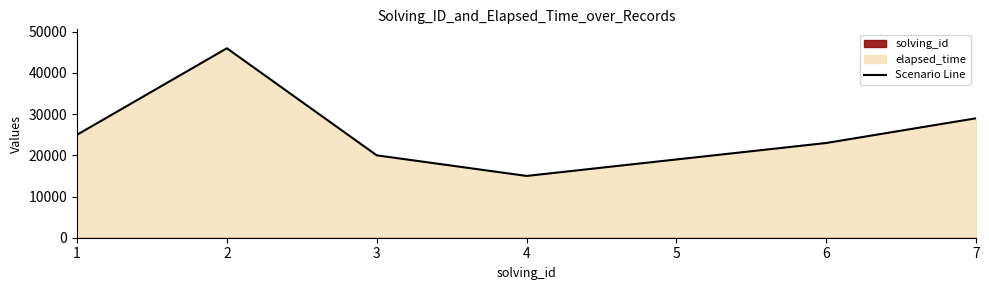

Where does the data first go above 23006?

1